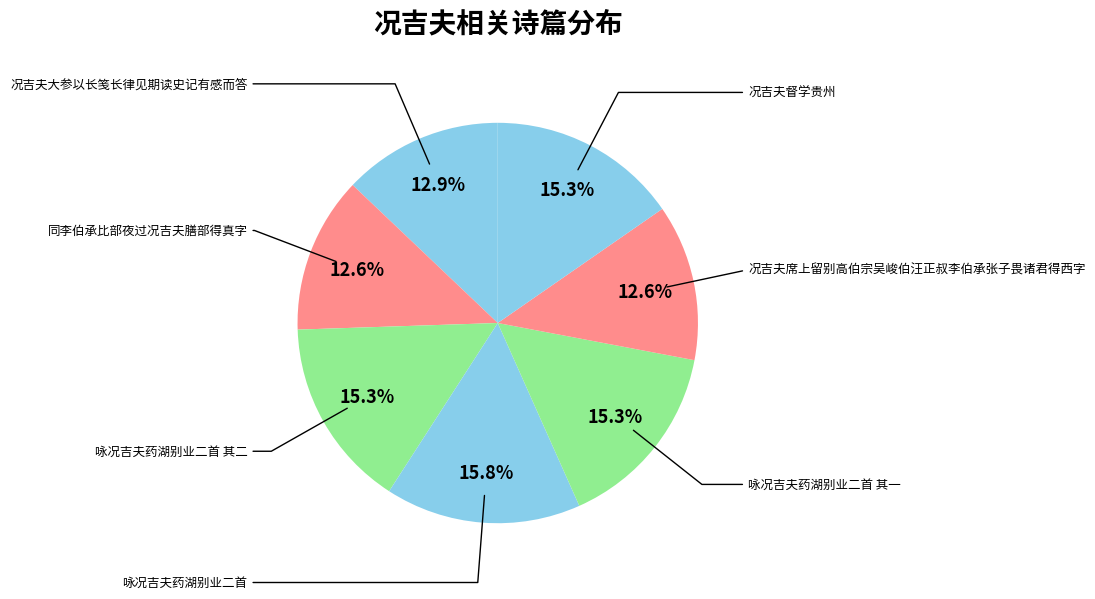

How many segments does this pie chart have?

7